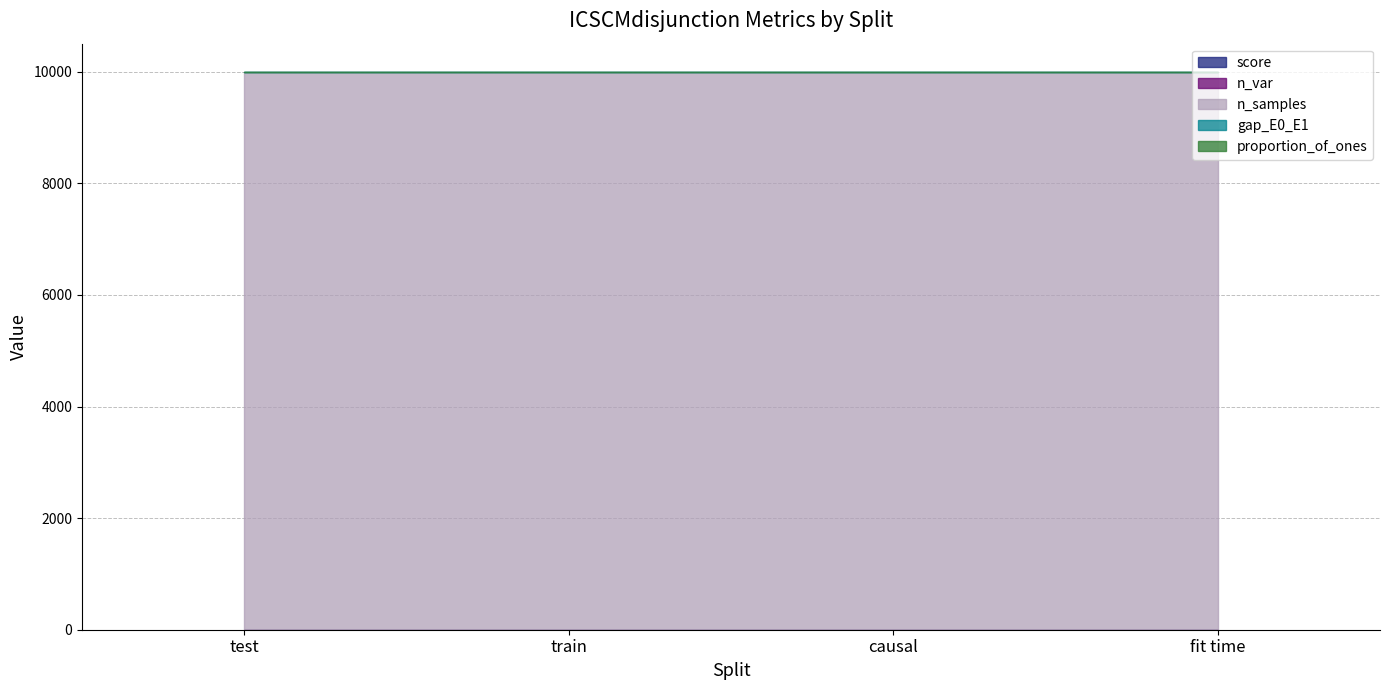

What is the maximum value for score?

0.6